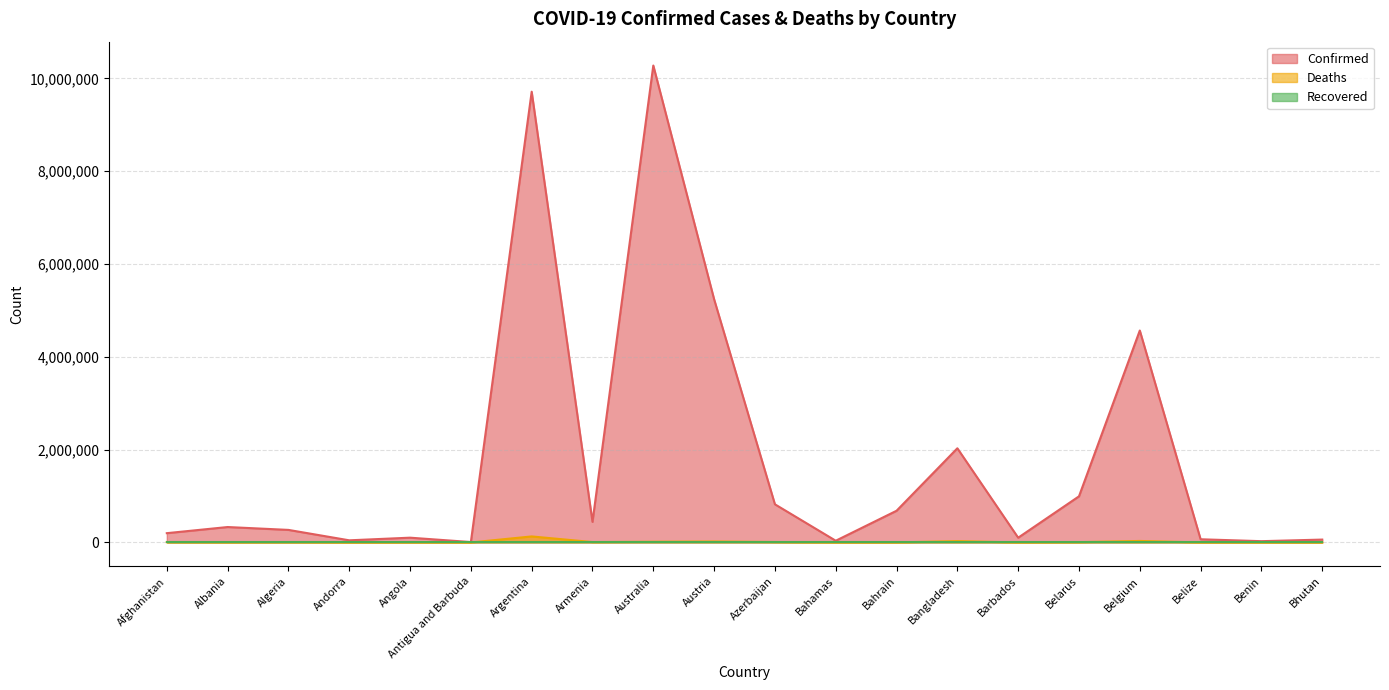

True or false: Confirmed and Deaths intersect in this chart.

False